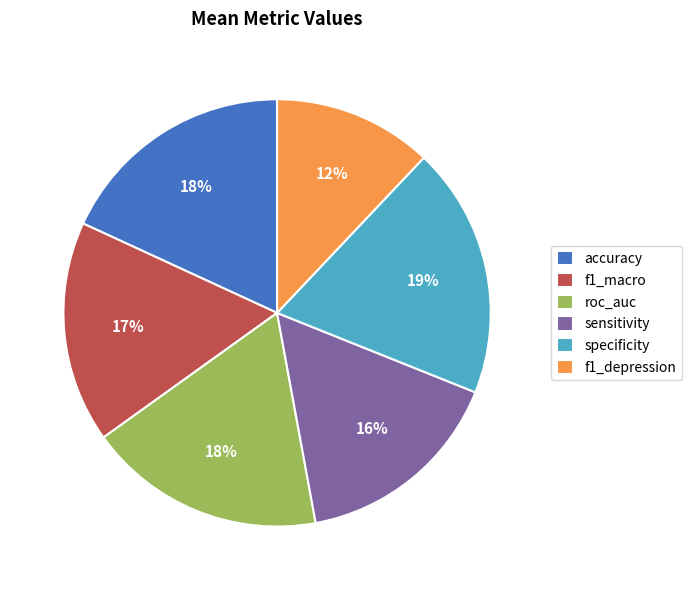

Does specificity account for over 50% of the chart?

No